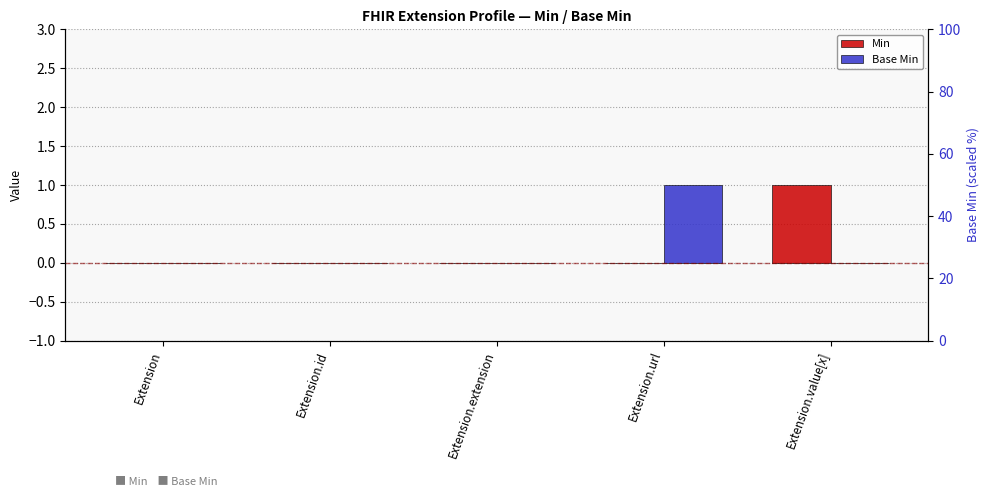

What is the spread (max minus min) of values at Extension.url?

1